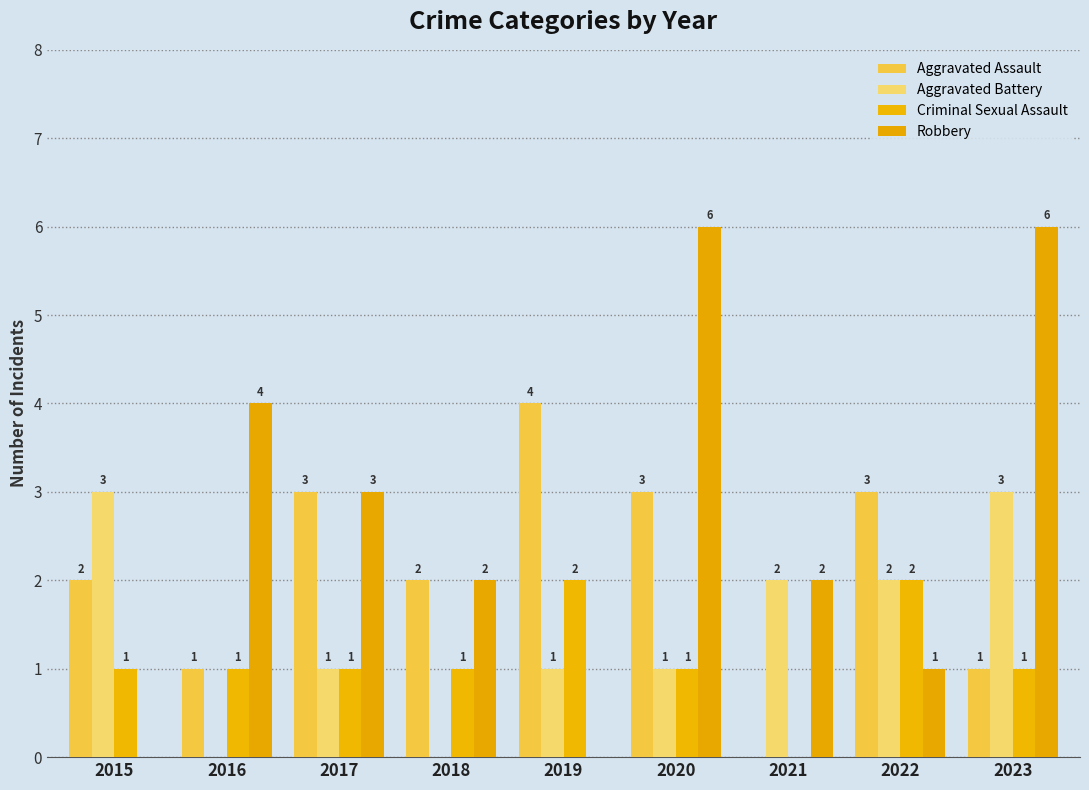

How many groups of bars are there?

9